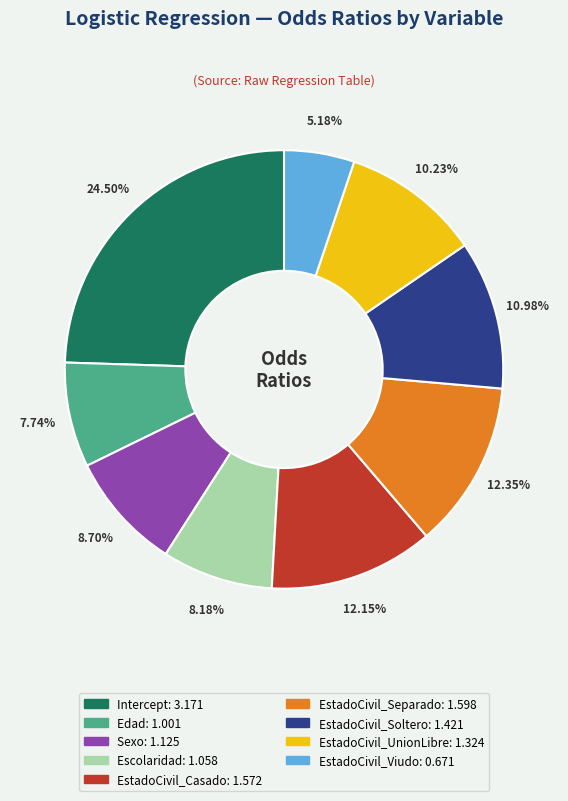

Which slice is the smallest?

EstadoCivil_Viudo